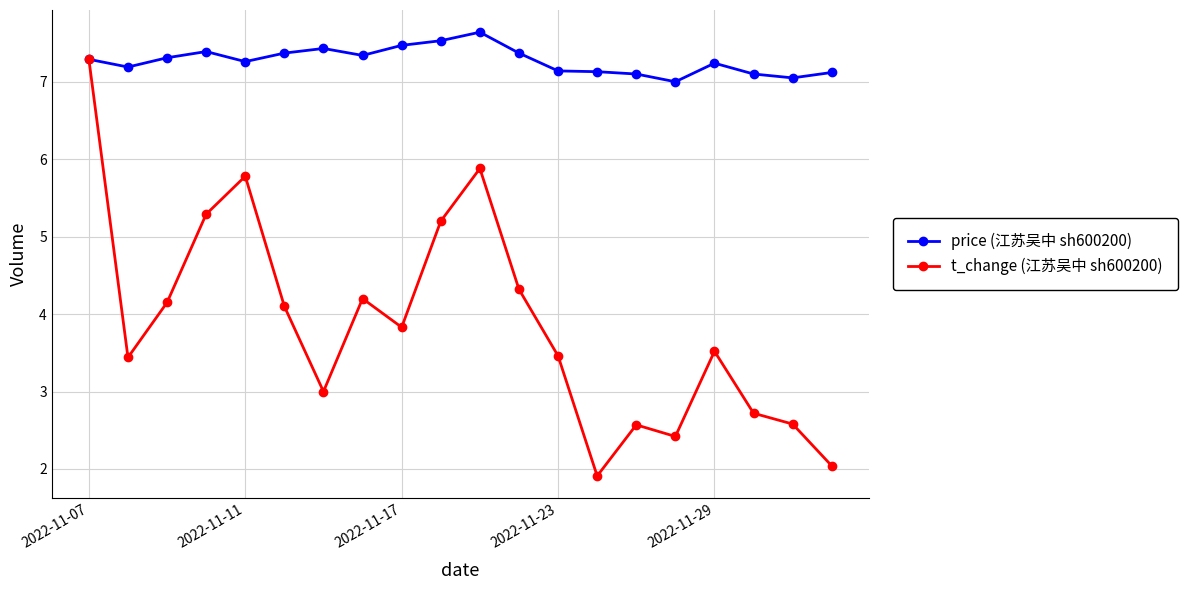

Which series has the largest total across all categories?

price (江苏吴中 sh600200)